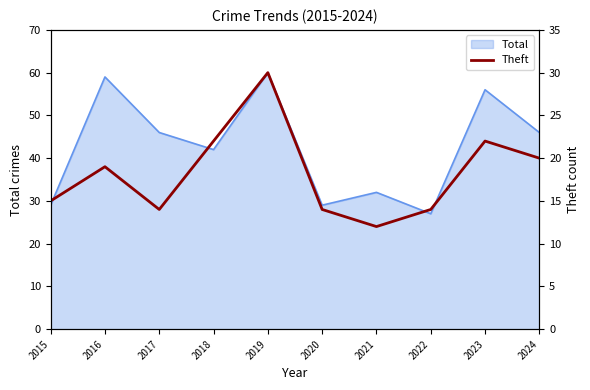

Where is Total nearest to the value 43?

2018